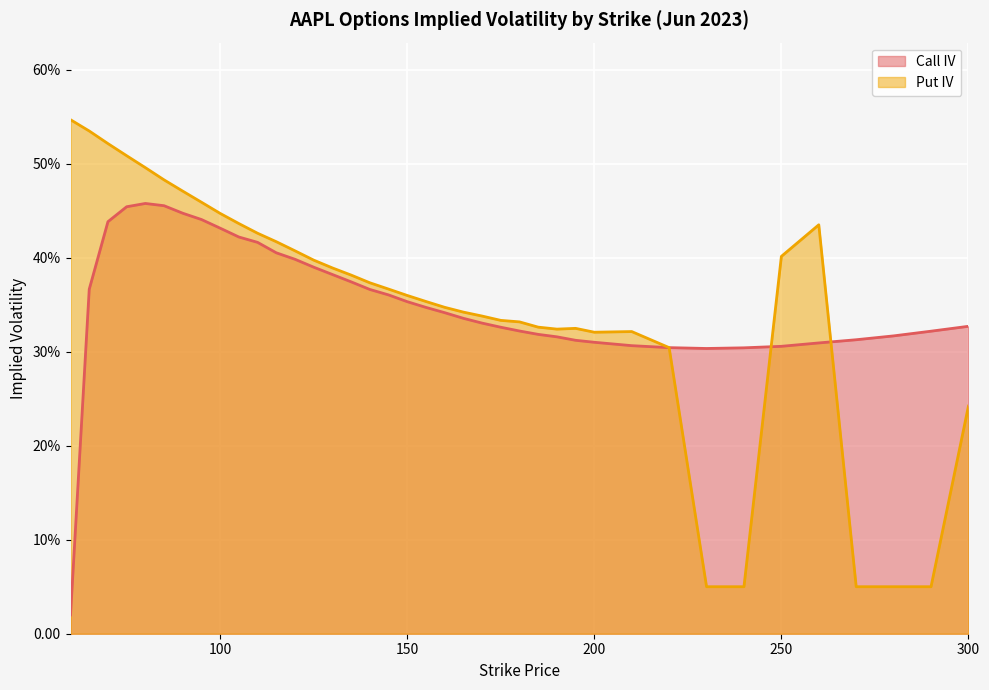

Which has a higher value, 105 or 250?

105